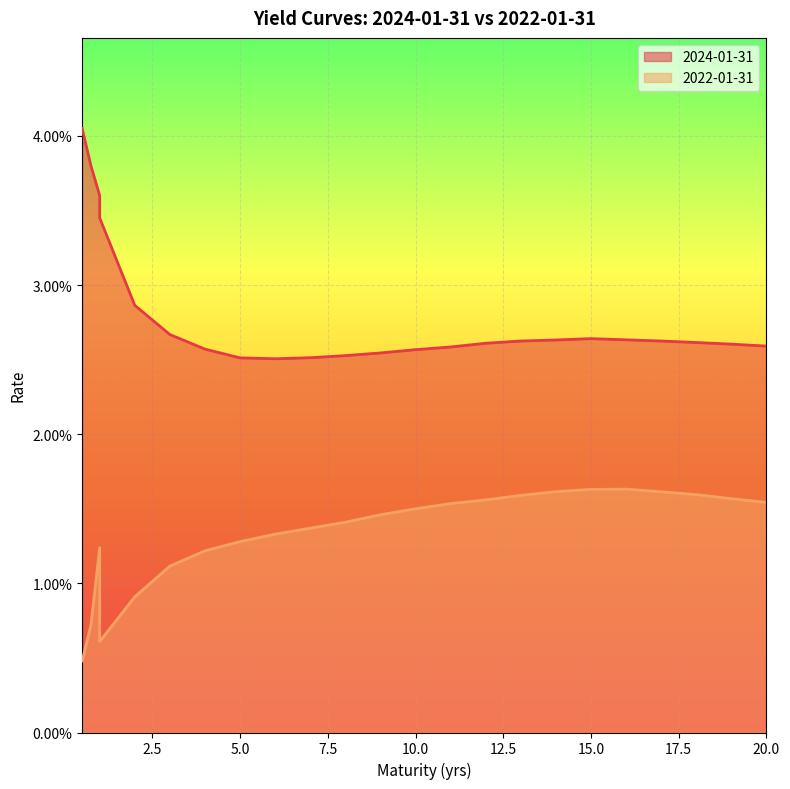

True or false: 2022-01-31 and 2024-01-31 cross at least once.

False